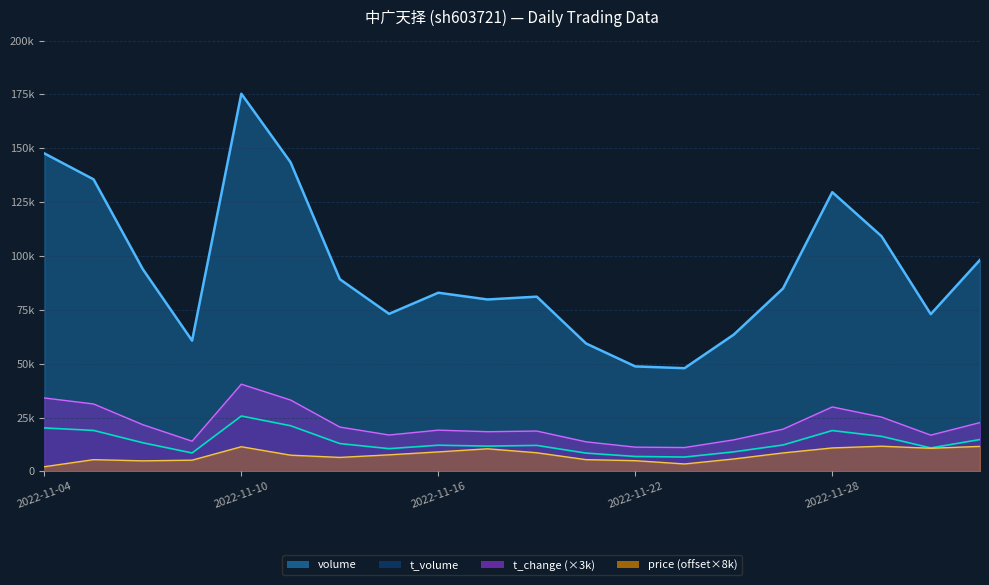

At how many categories does at least one series exceed 100986?

6